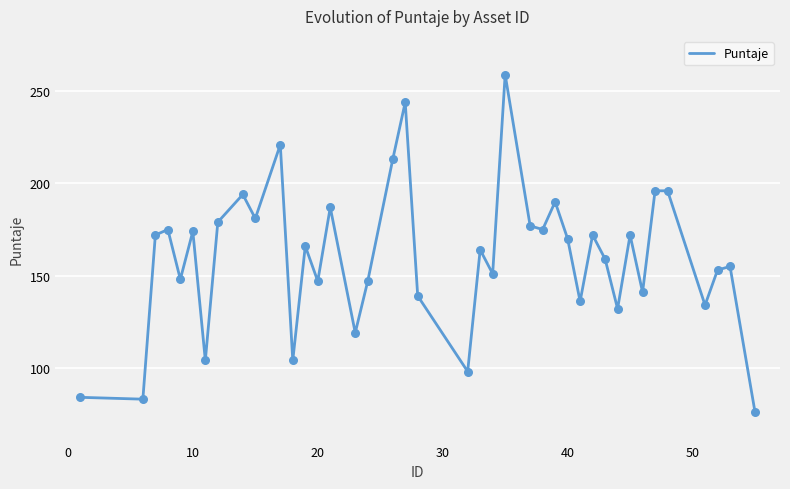

What is the maximum value shown in the chart?

259